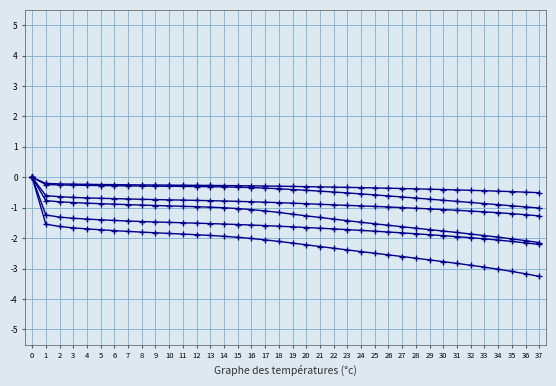

Between 8 and 9, which is larger?

8